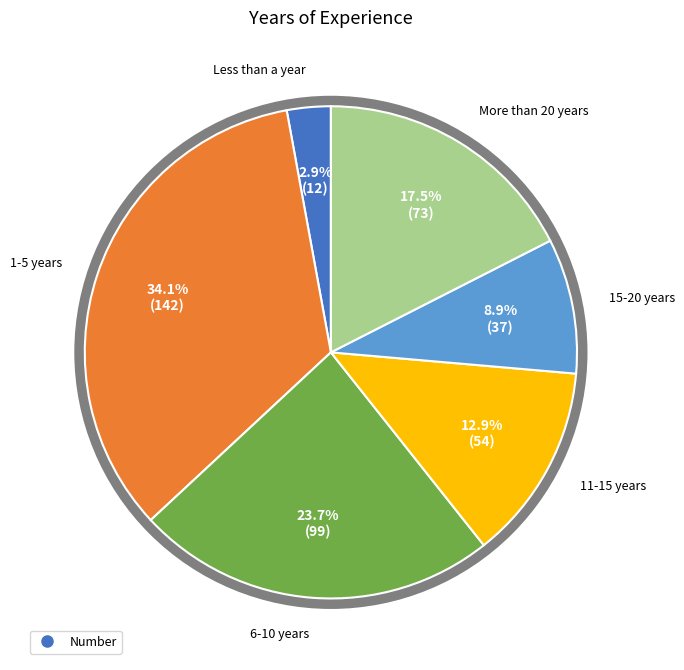

Is there a majority slice in this chart?

No